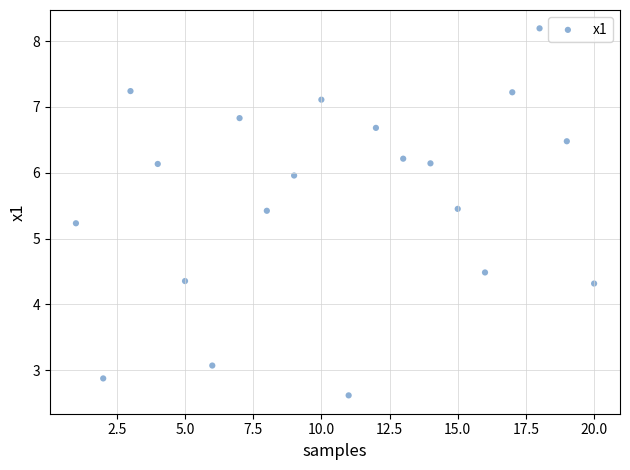

What Y value in the scatter plot is closest to 5?

5.2